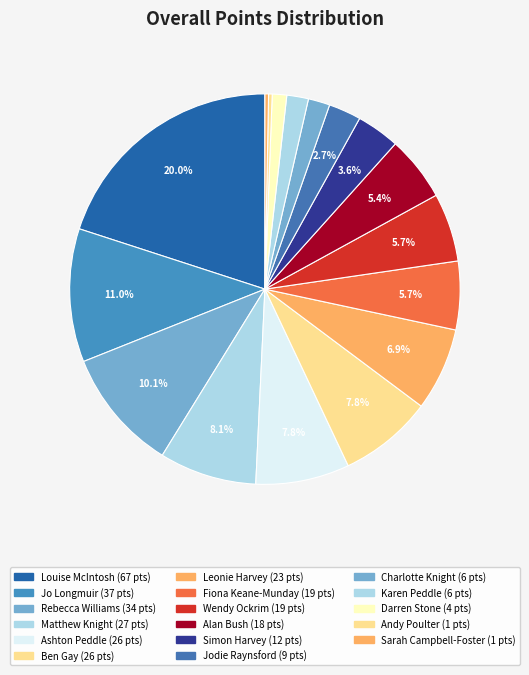

The Jo Longmuir slice represents 20% of the pie. True or false?

False